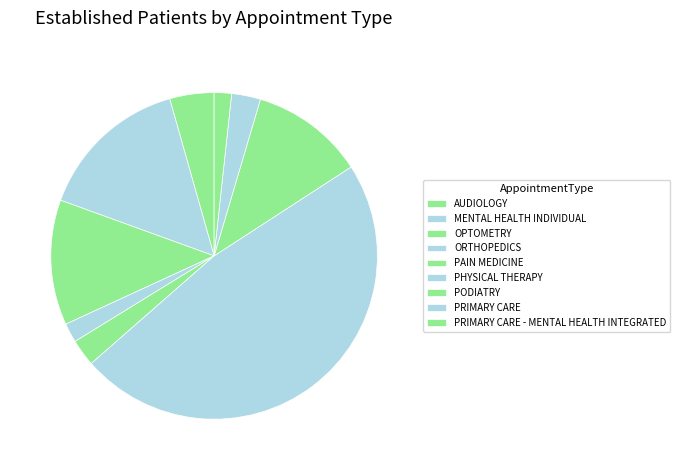

What portion of the pie excludes MENTAL HEALTH INDIVIDUAL?

84.9%